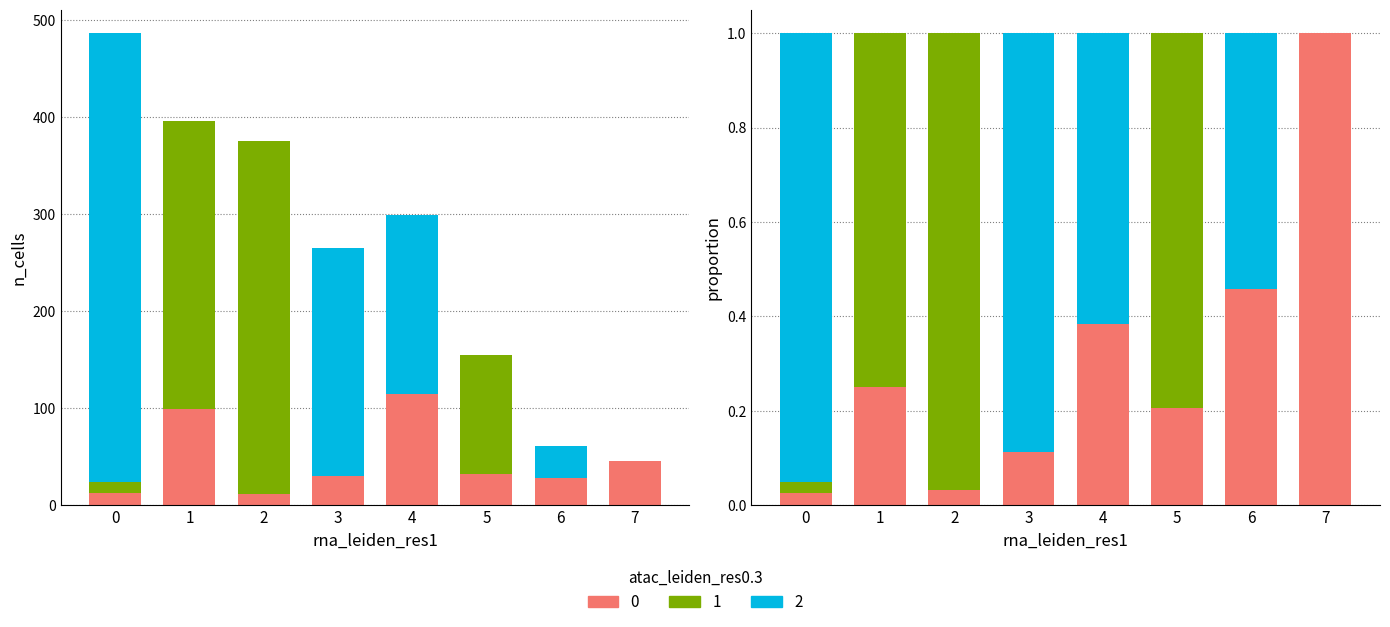

What is the average value of the 0 series?

47